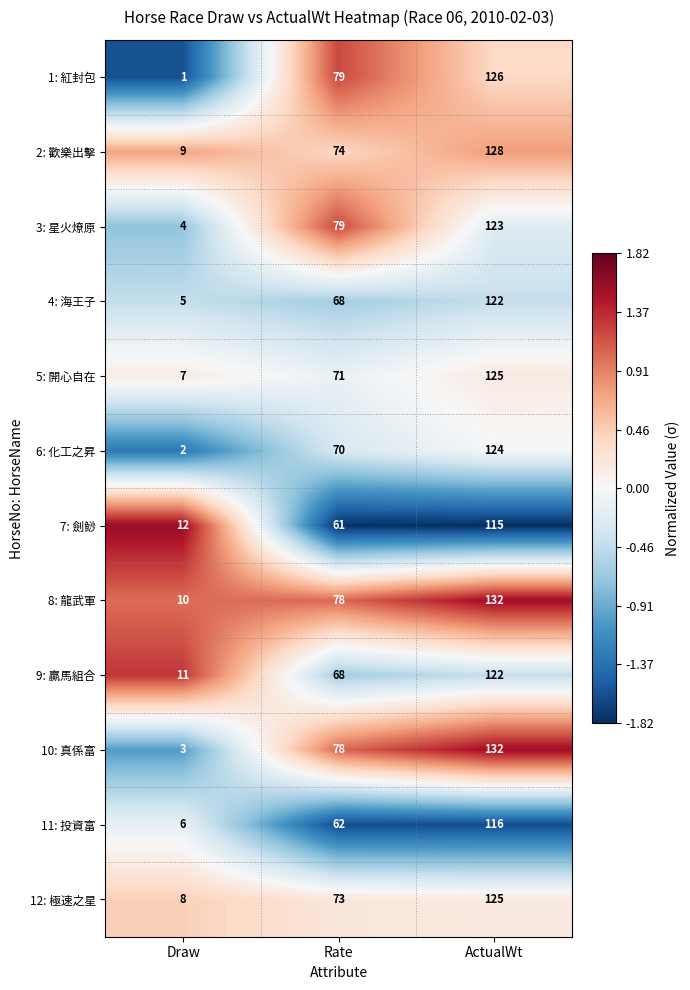

How many data points does each series have?

3